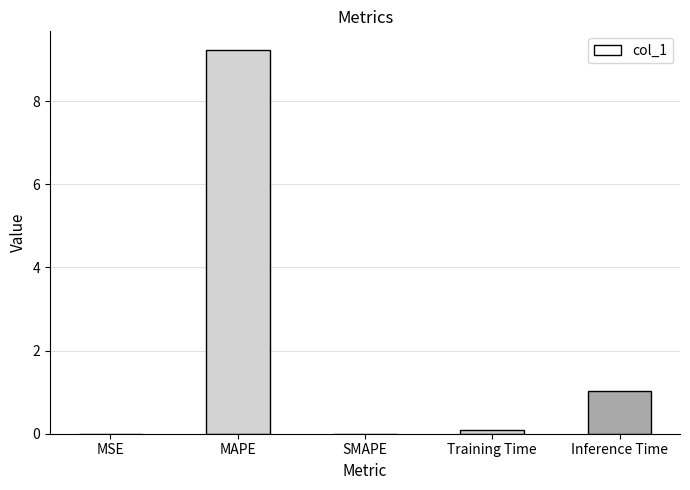

What is the difference between the values at Training Time and SMAPE?

0.1